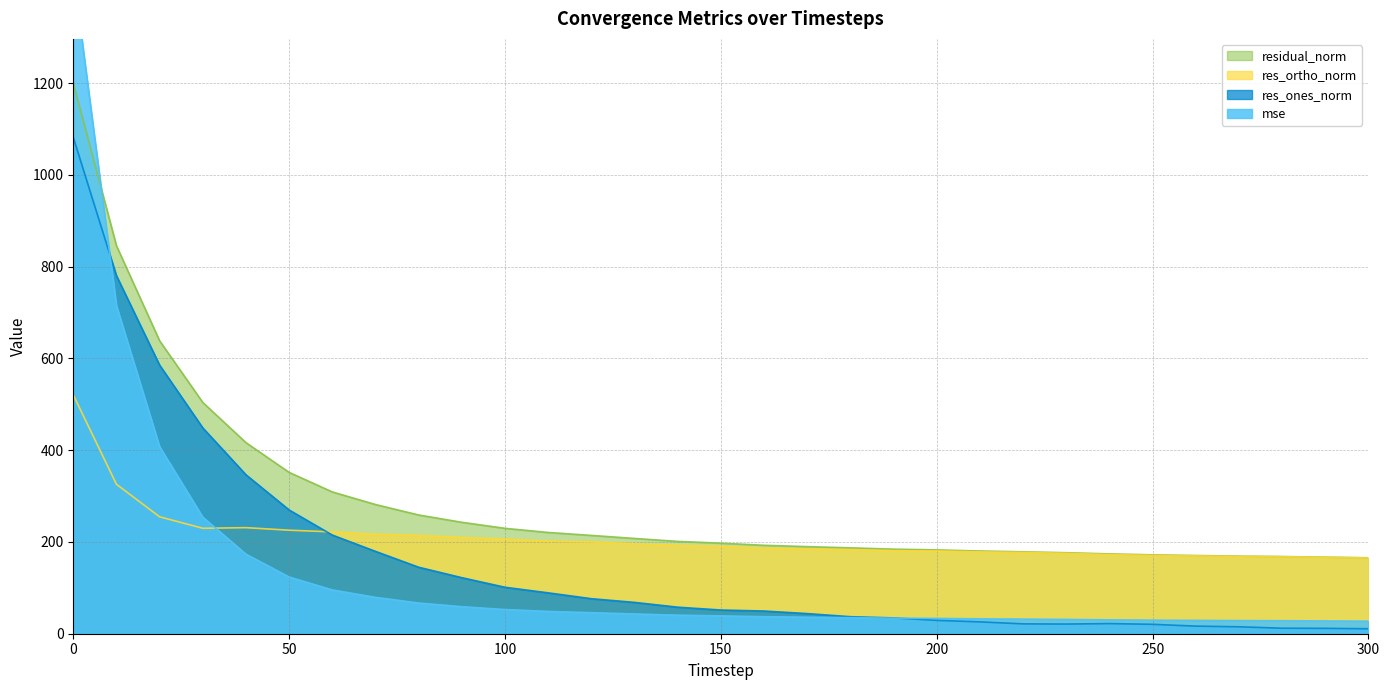

Which has a higher value, 140 or 150?

140